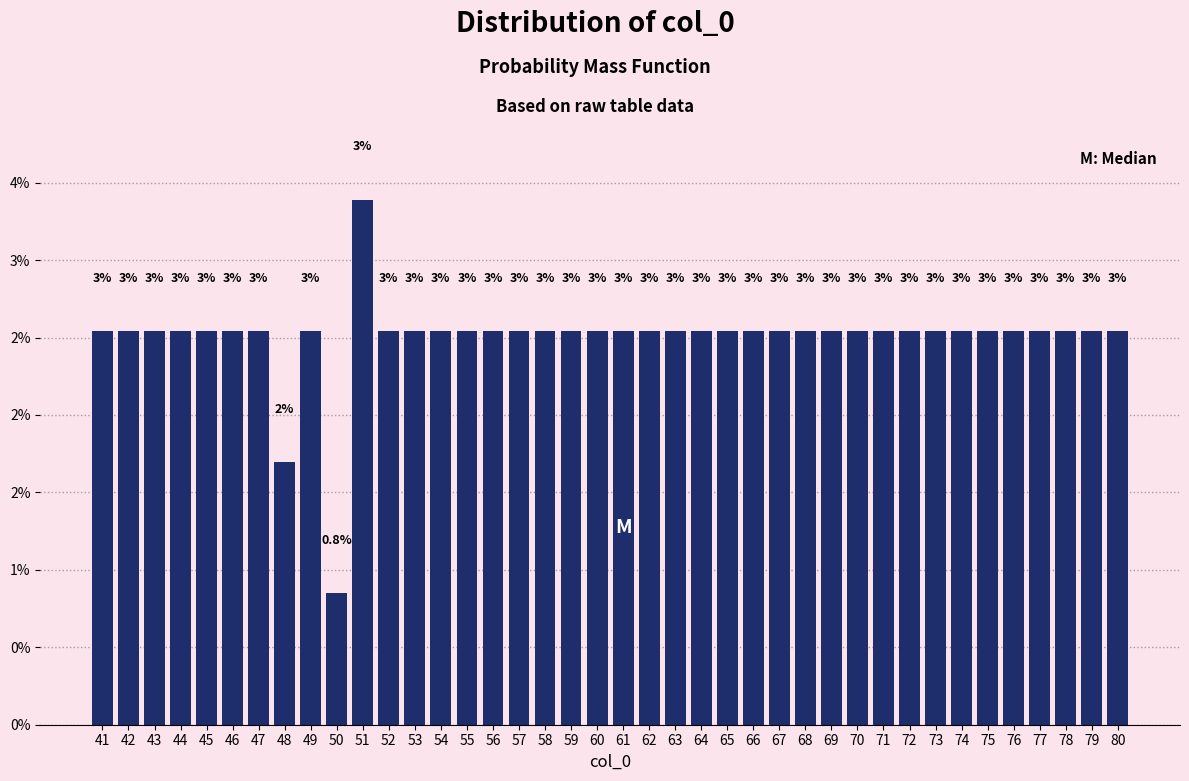

Does the chart contain any negative values?

No